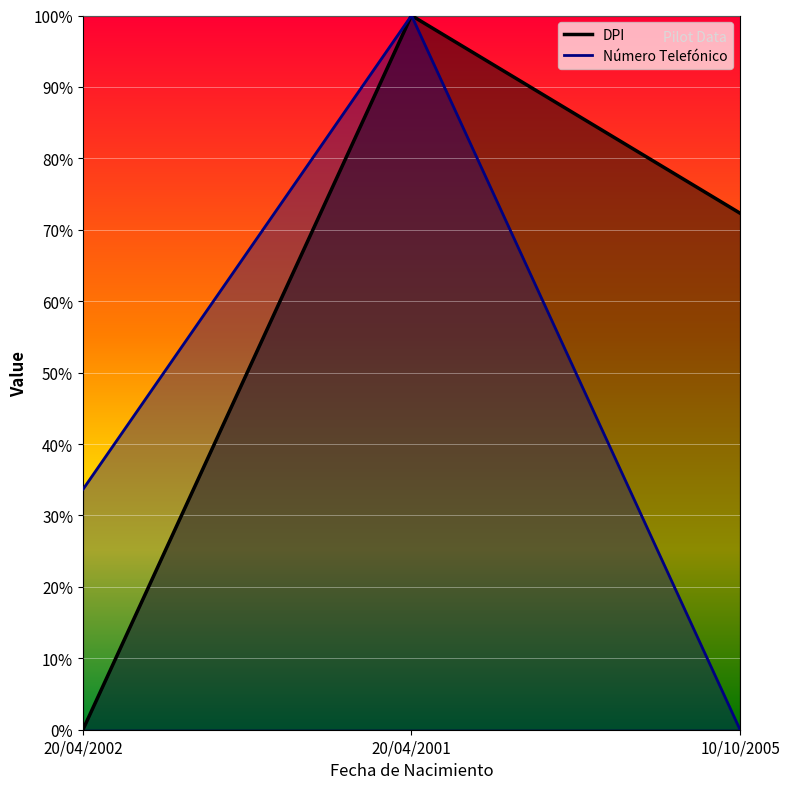

List the labels in order of DPI value, largest first.

20/04/2001, 10/10/2005, 20/04/2002